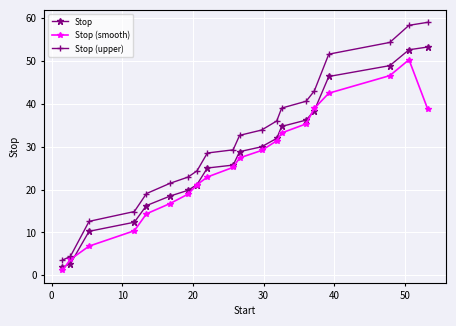

True or false: Stop (upper) and Stop intersect in this chart.

False